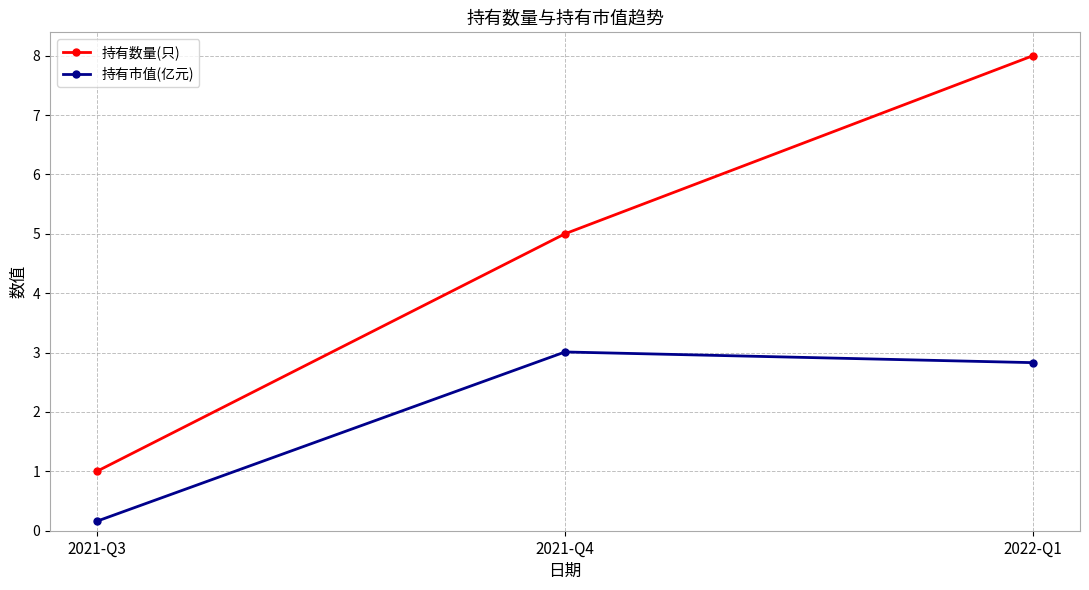

At which category is the sum across all series the highest?

2022-Q1